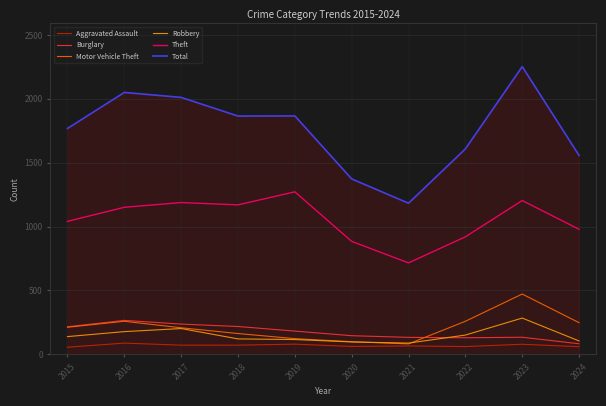

What is the difference between the maximum and second lowest values in the Theft series?

388